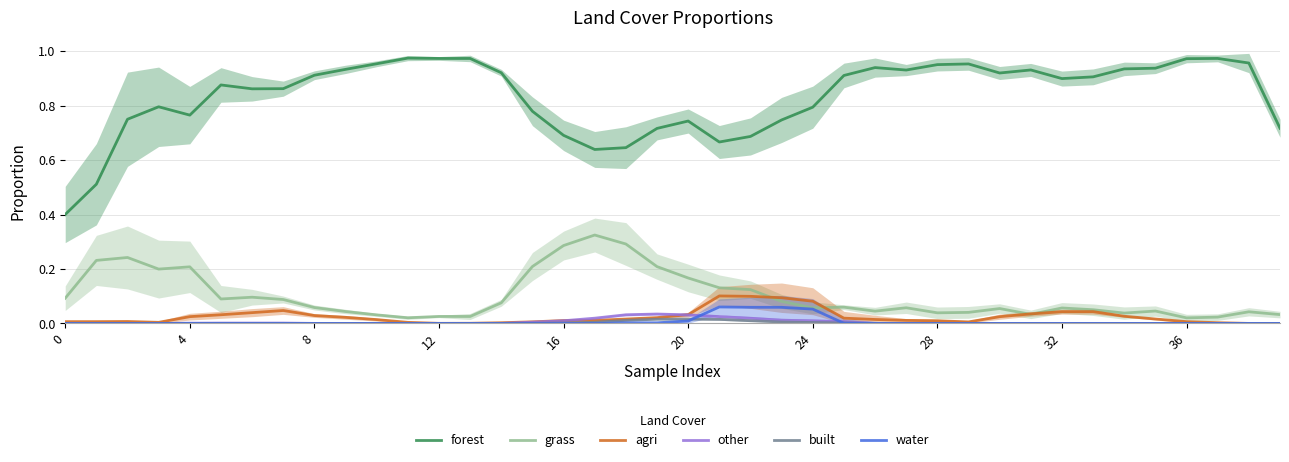

Is the value of water at 11 greater than the value of agri at 38?

No